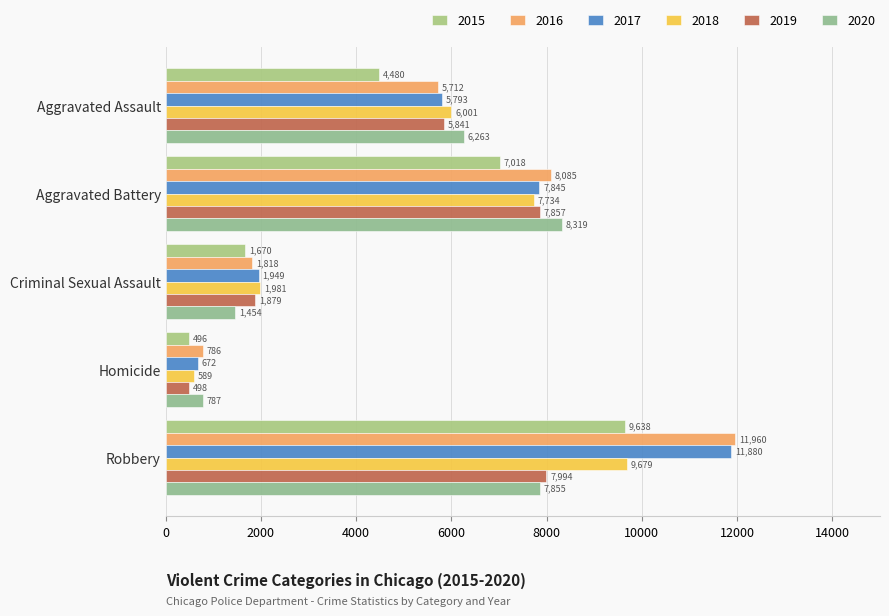

Where is 2019 nearest to the value 4246?

Aggravated Assault